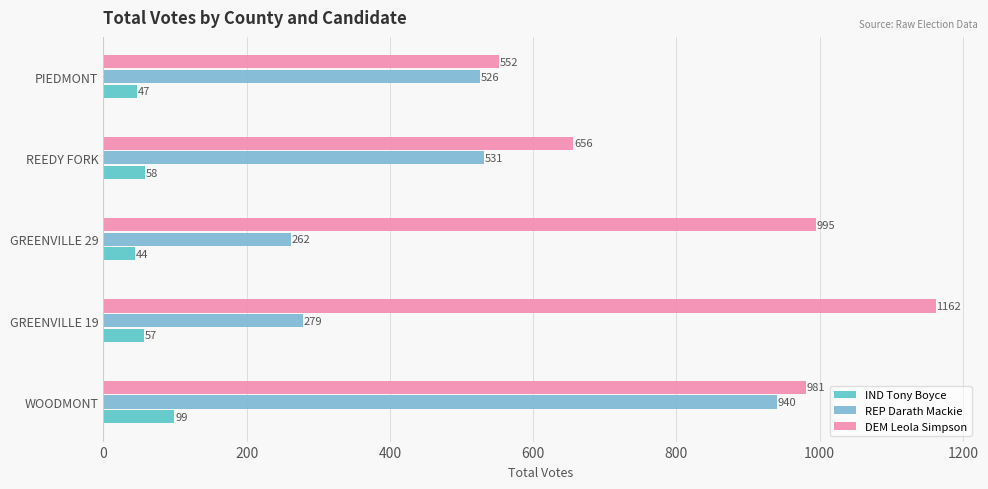

What is the difference between the second highest and minimum values in the IND Tony Boyce series?

14